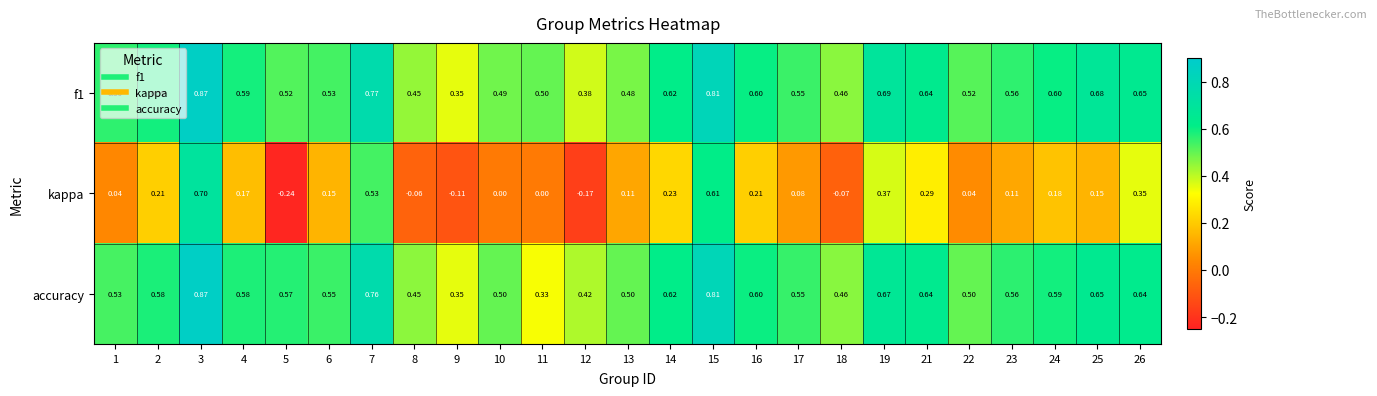

Which series has the widest spread of values?

kappa